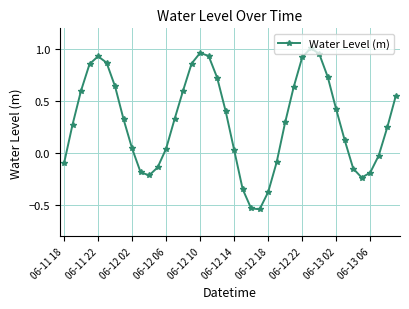

What is the difference between the second highest and second lowest values?

1.5